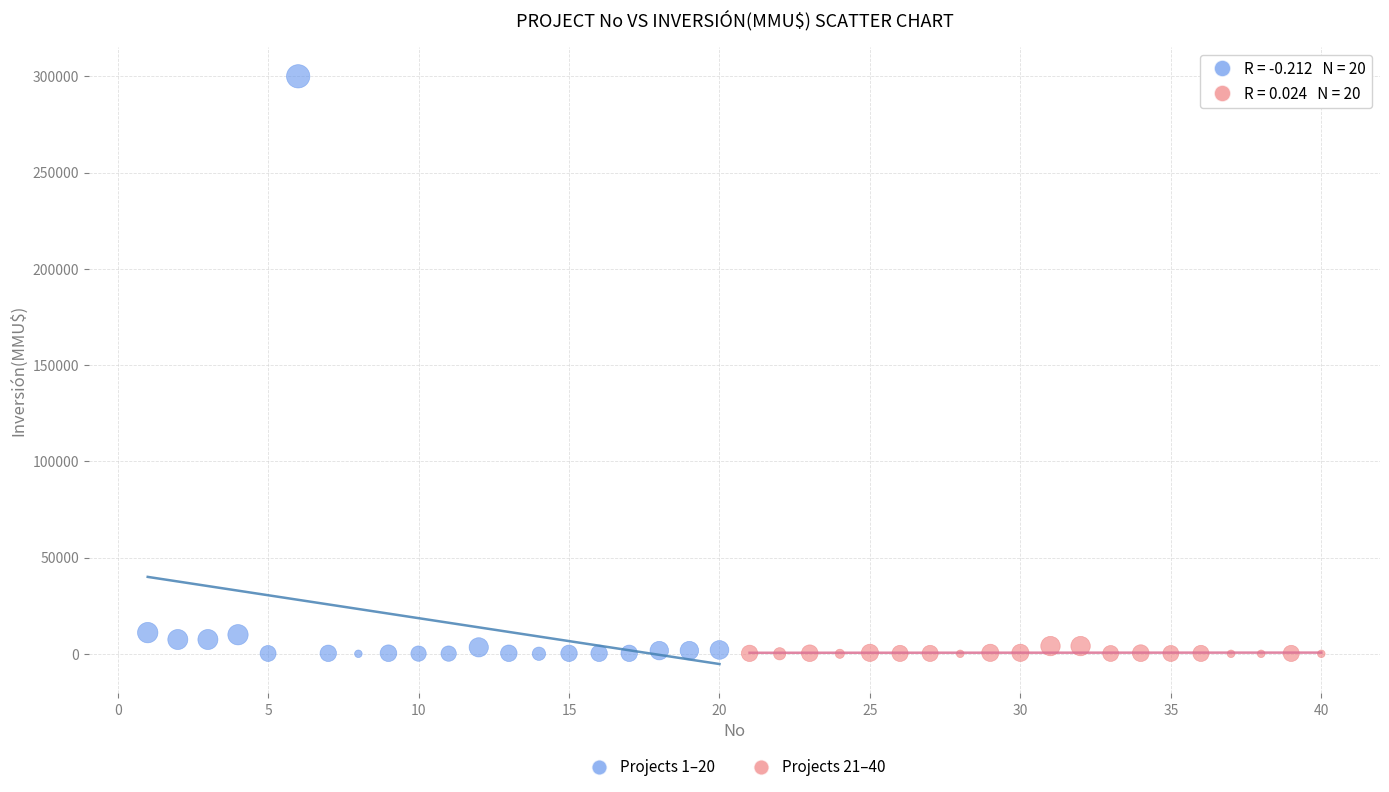

Which series contains the highest Y value?

Projects 1–20